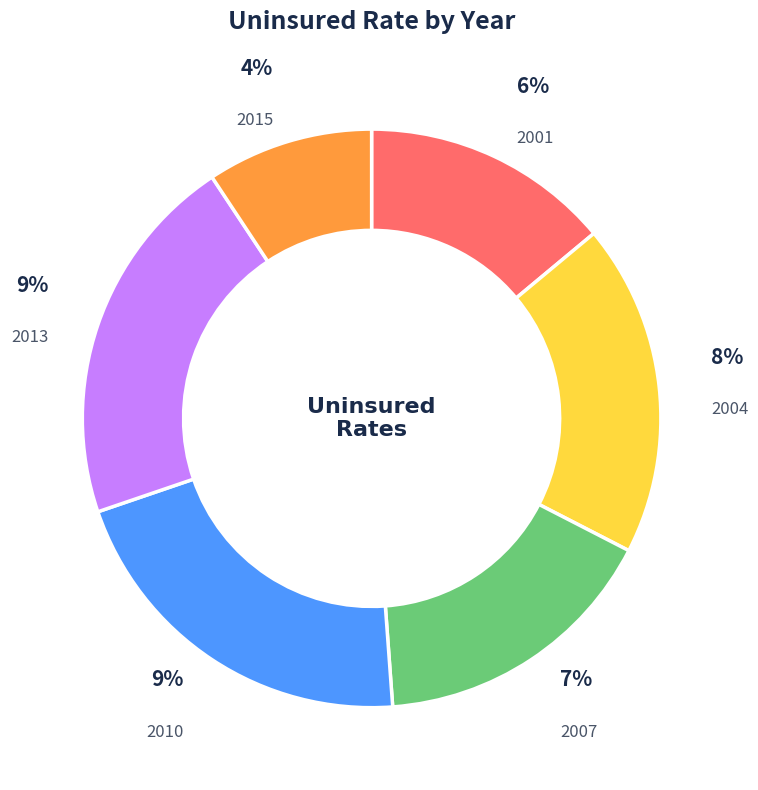

Is it true that 2010 is 21% of the pie?

True